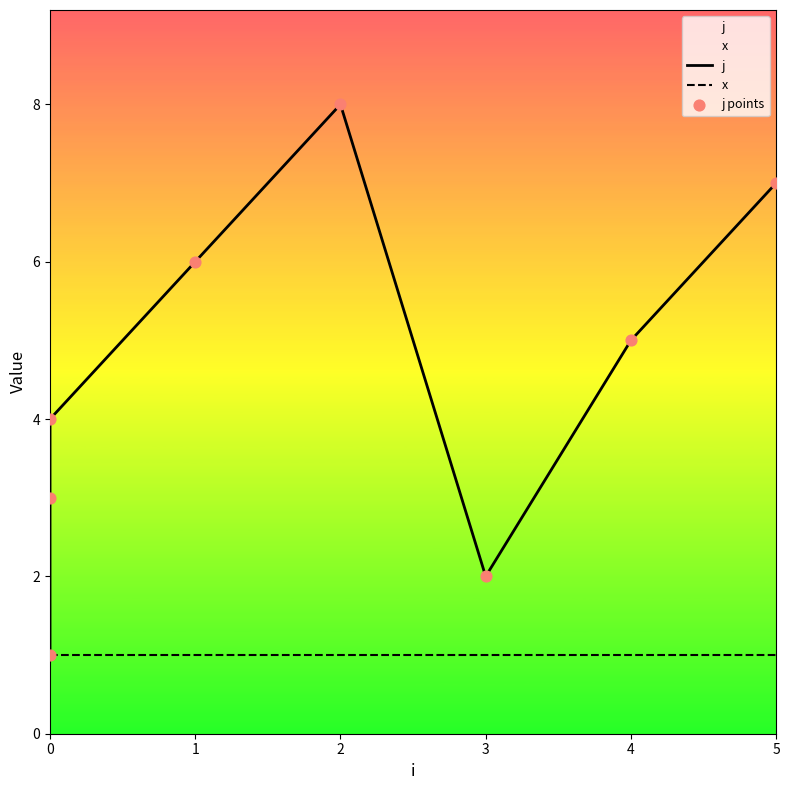

What are all the series names shown in the legend?

j, x, j points